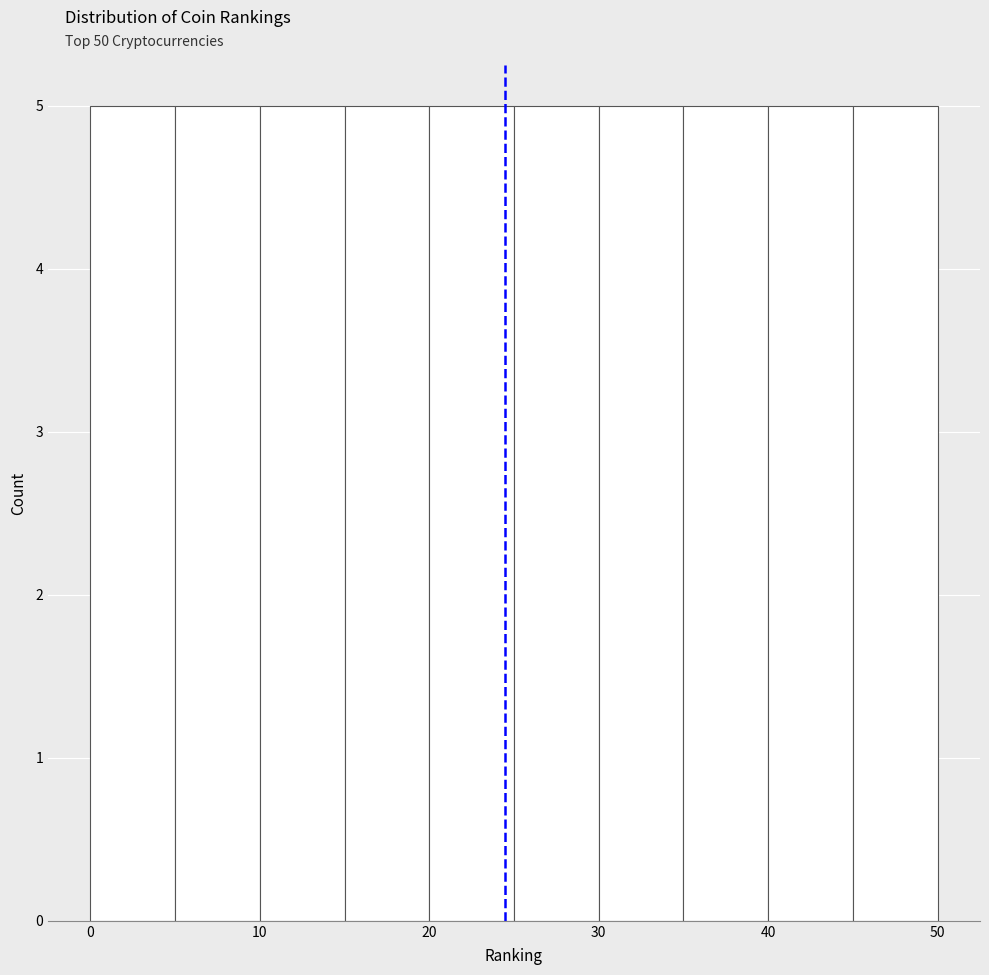

Reading left to right, list every bar in this chart as the range it spans on the x-axis followed by its height. The values are not printed on the chart, so give them approximately, as read against the axis.

0 to 5: 5
5 to 10: 5
10 to 15: 5
15 to 20: 5
20 to 25: 5
25 to 30: 5
30 to 35: 5
35 to 40: 5
40 to 45: 5
45 to 50: 5